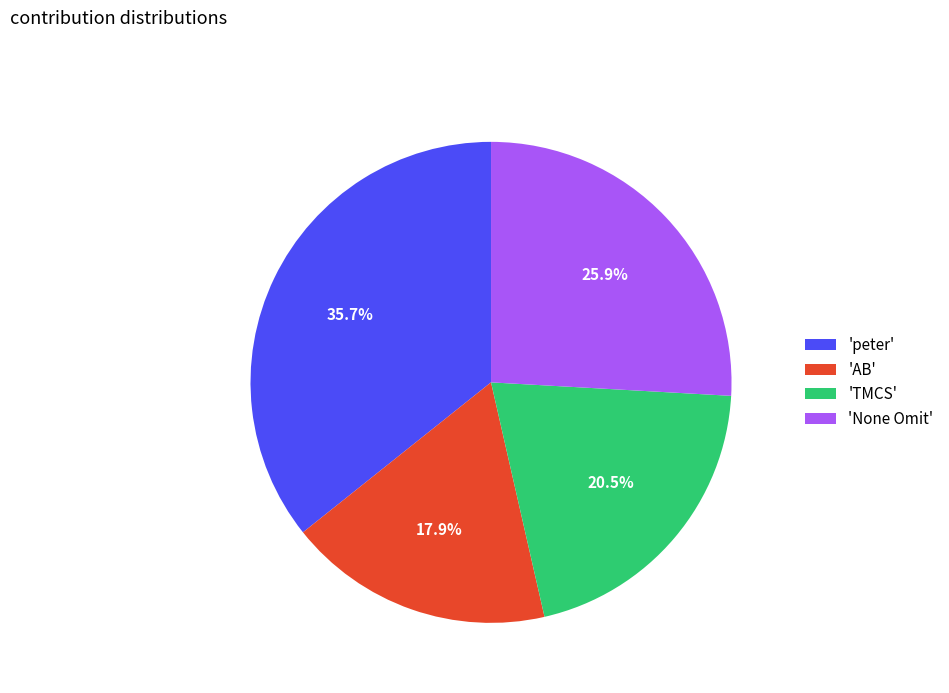

Rank the categories by value from highest to lowest.

'peter', 'None Omit', 'TMCS', 'AB'